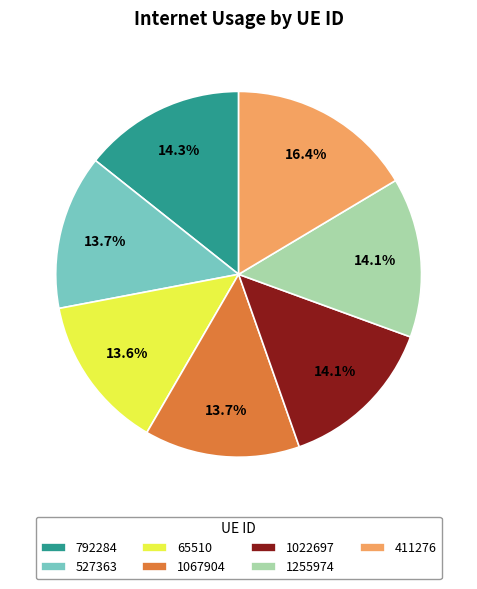

Which slice is the largest?

411276